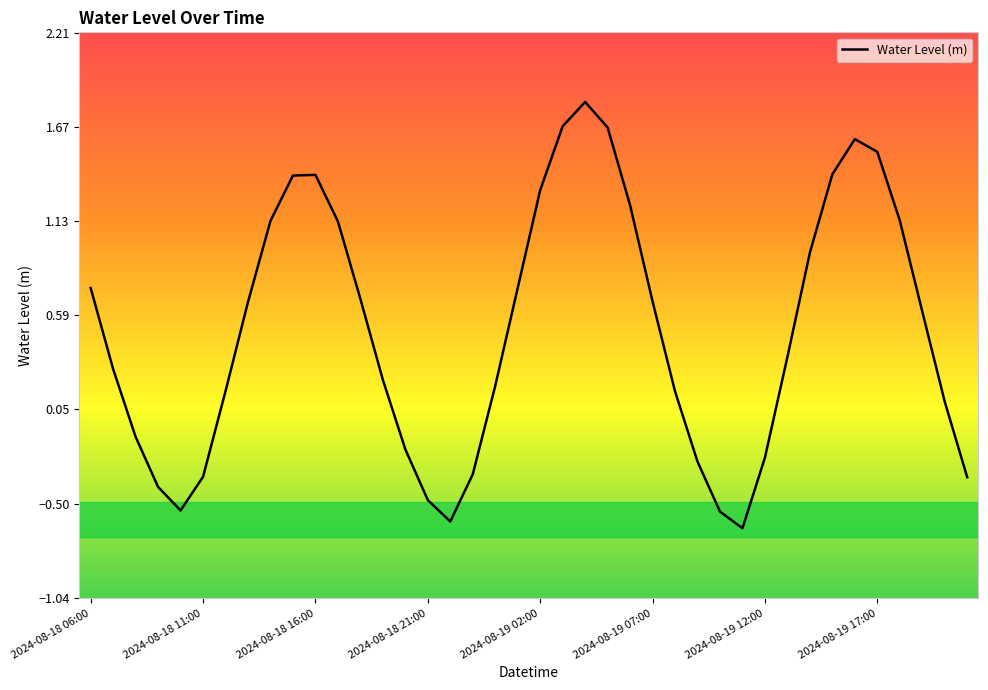

What is the greatest value displayed?

1.8